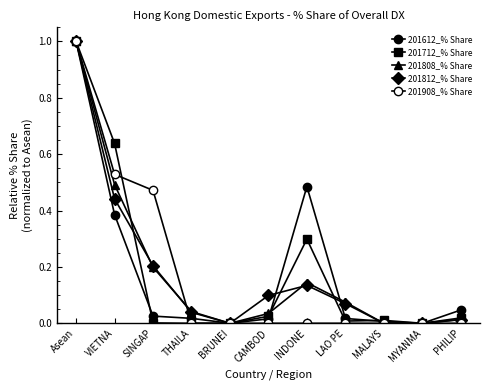

What is the average value of the 201808_% Share series?

0.2